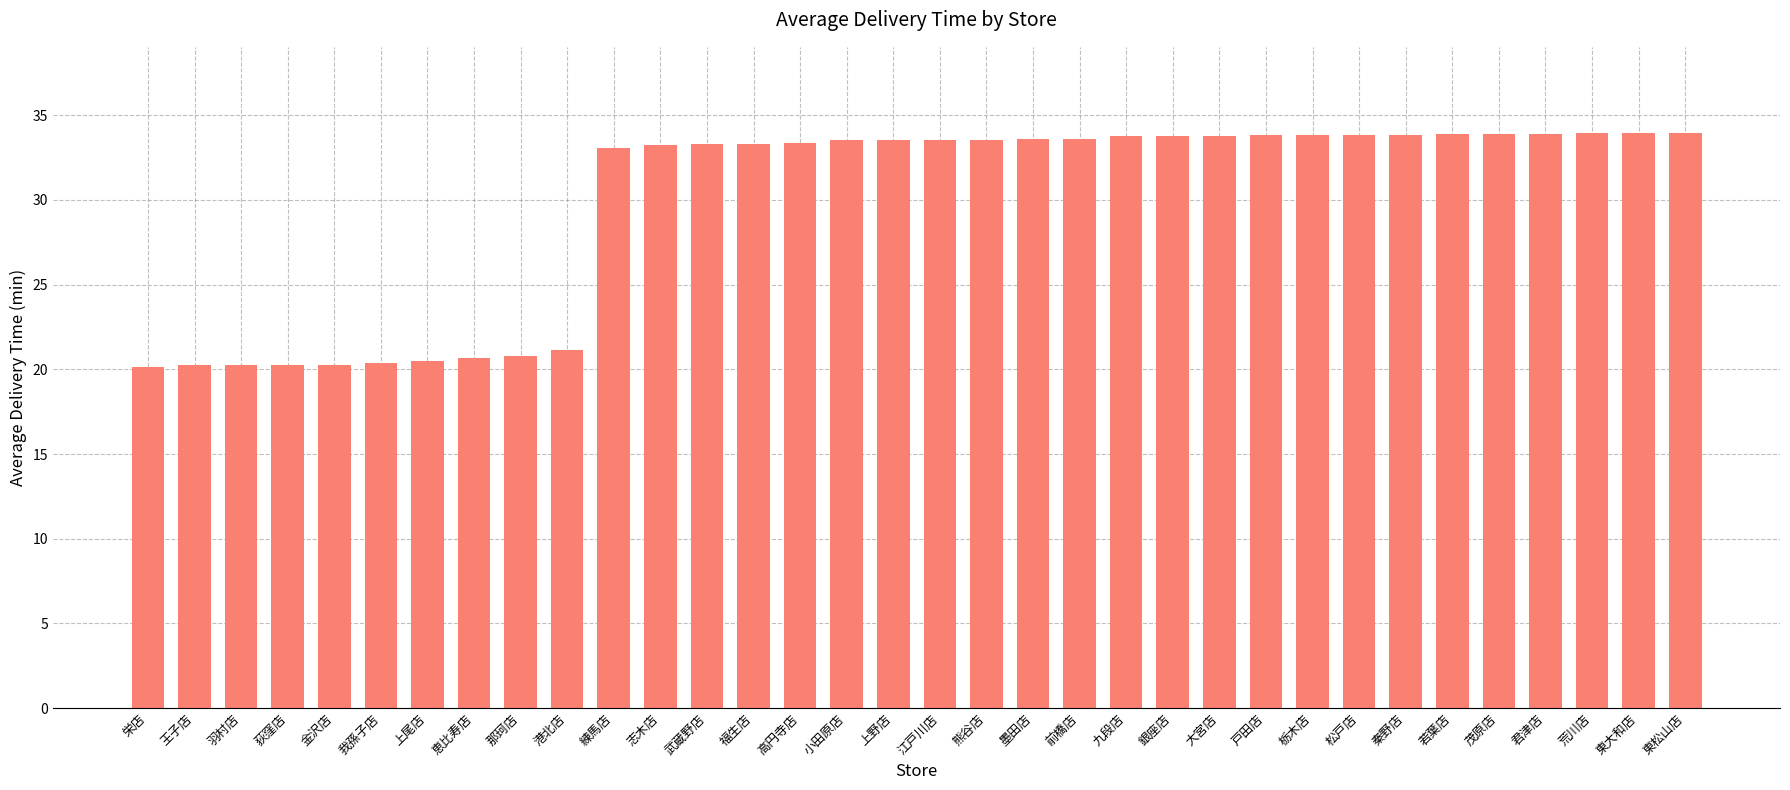

What is the ratio of the value at 羽村店 to the value at 松戸店?

0.6